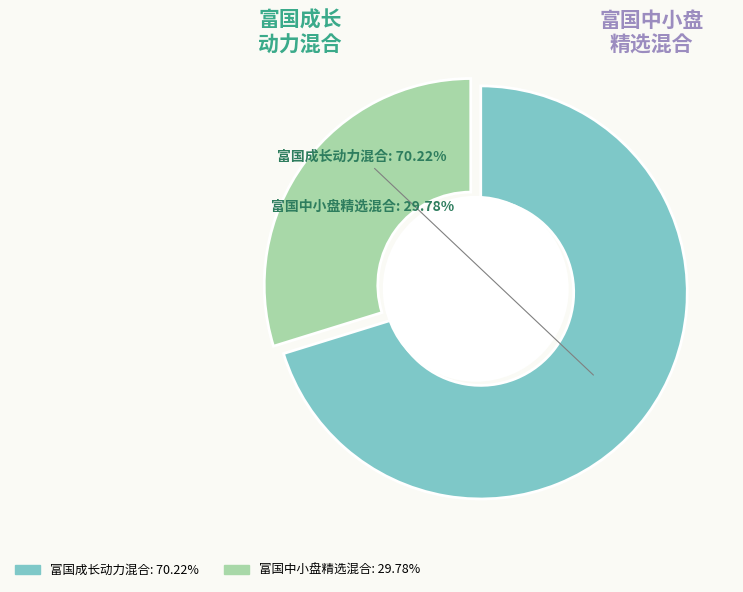

How many segments does this pie chart have?

2